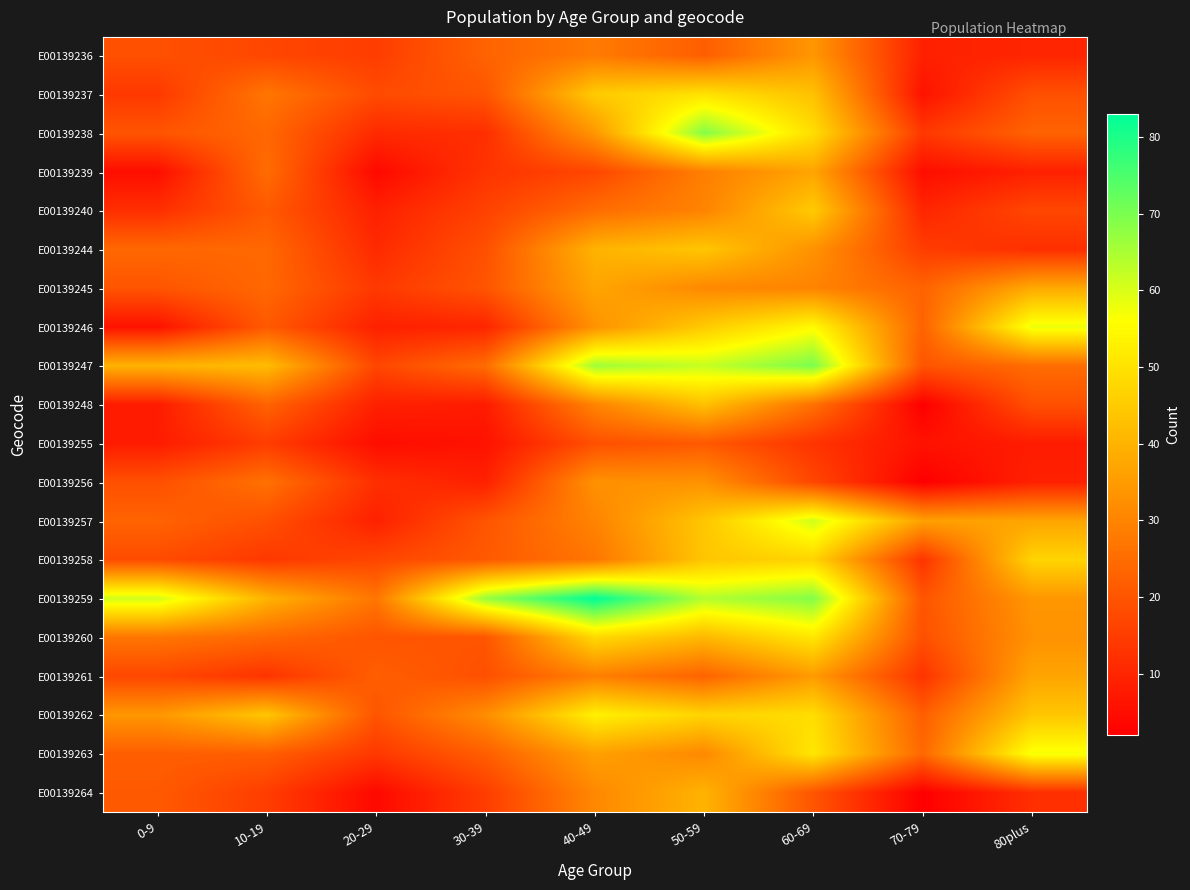

Rank the series at 40-49 from lowest to highest value.

E00139239, E00139255, E00139240, E00139258, E00139236, E00139261, E00139248, E00139257, E00139264, E00139246, E00139256, E00139238, E00139263, E00139245, E00139244, E00139237, E00139260, E00139262, E00139247, E00139259